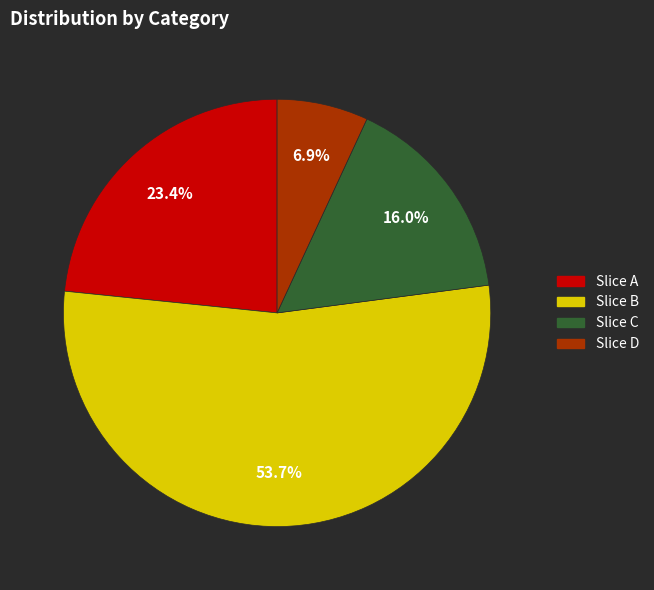

To the nearest percent, what is the average slice percentage?

25%